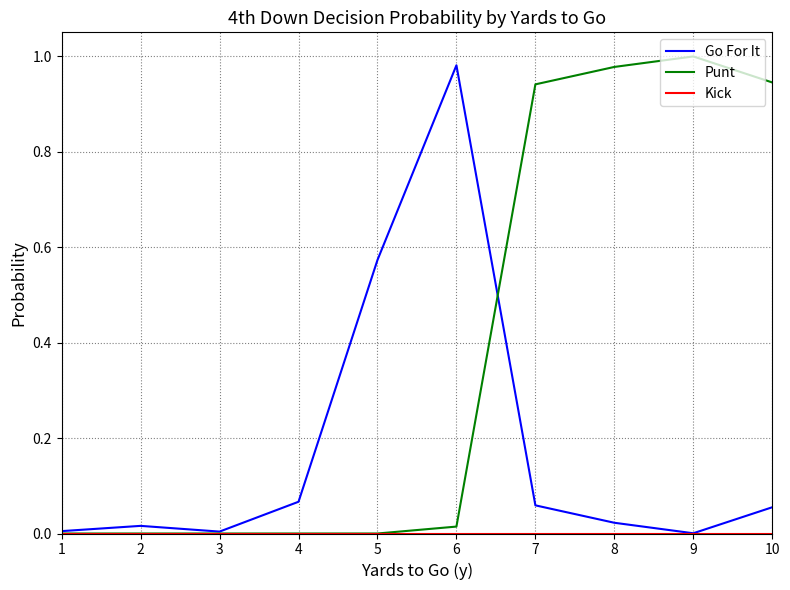

At which label does Go For It reach its peak?

6